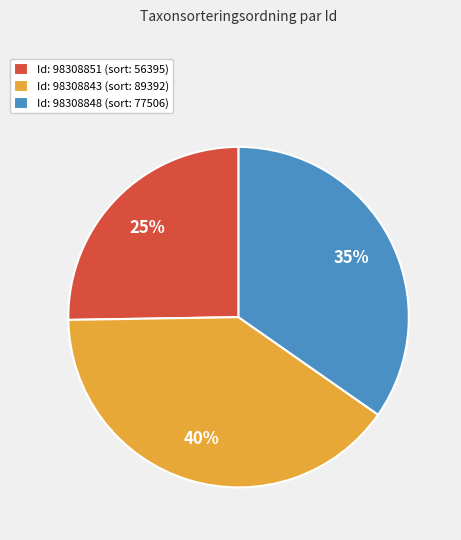

To the nearest percent, what is the difference between the largest and smallest slice percentages?

15%